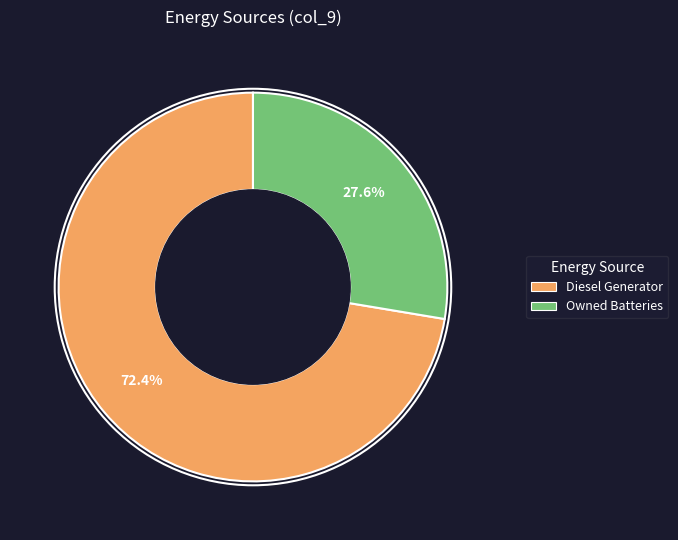

What is the total percentage of Diesel Generator and Owned Batteries?

100.0%